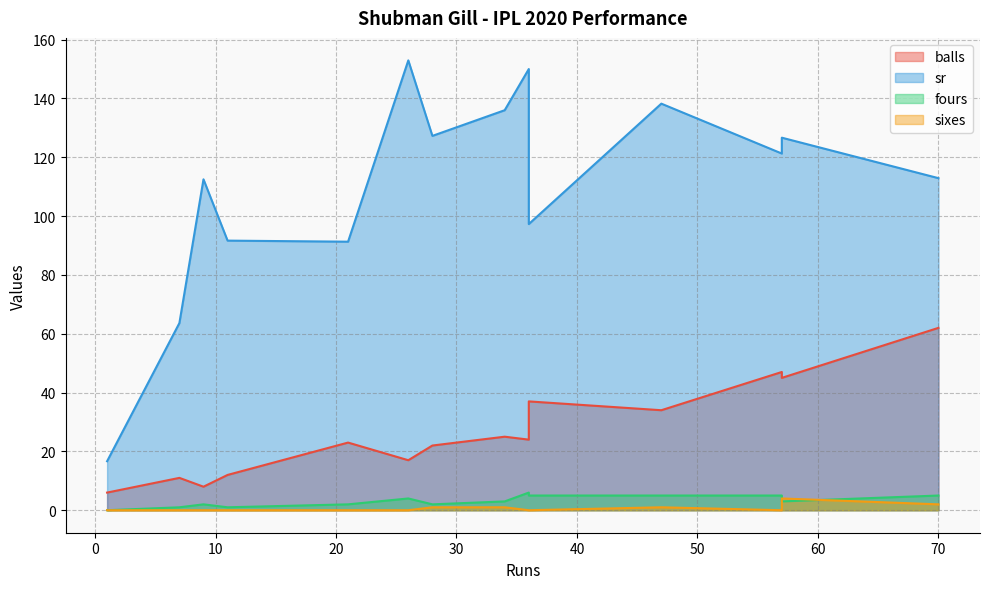

Read the balls value at 11.

12.0